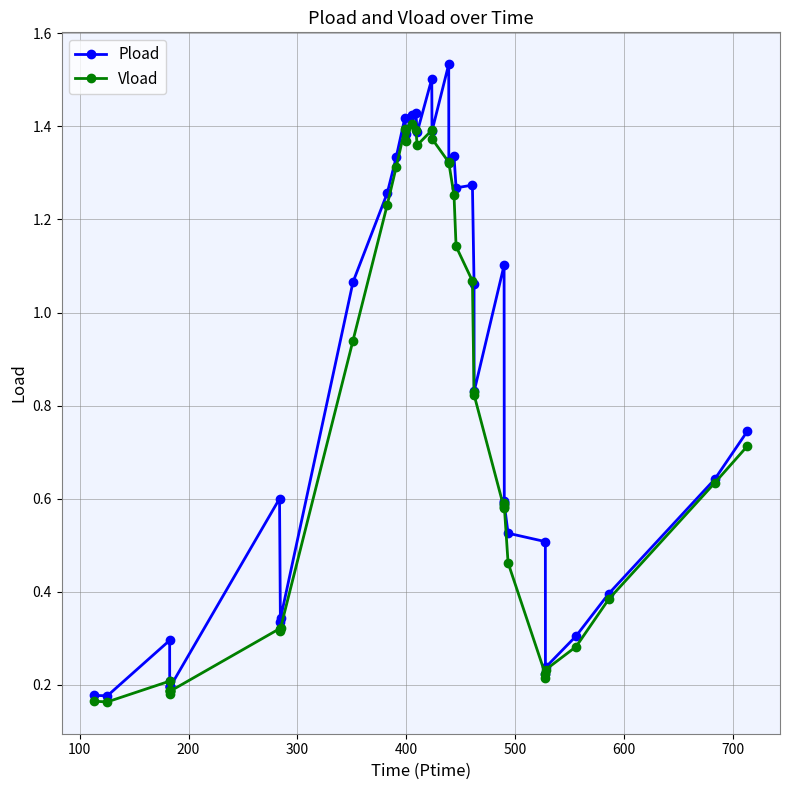

At how many categories does at least one series exceed 0?

40